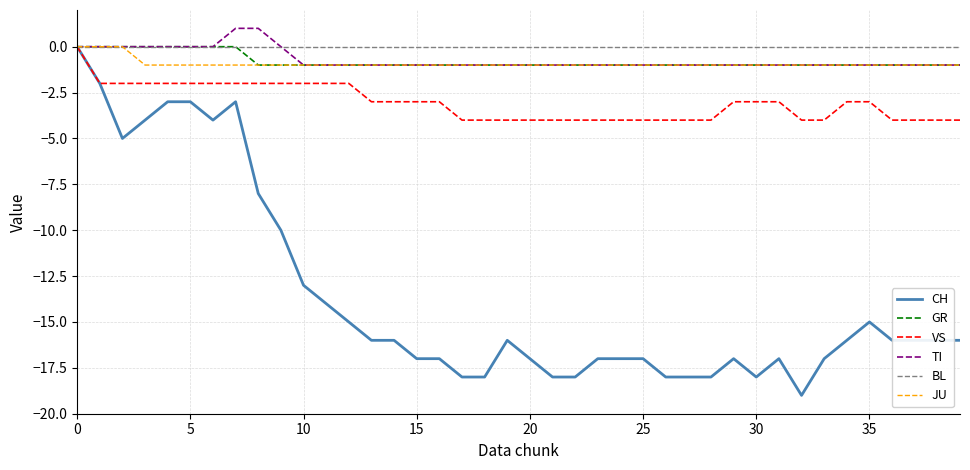

Which series has the widest spread of values?

CH